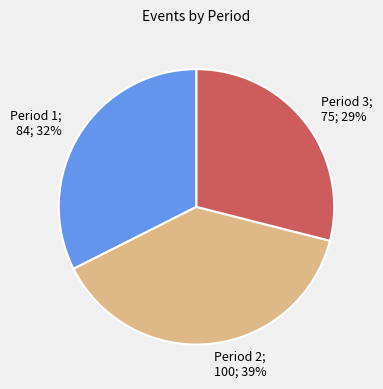

Combined, do Period 3 and Period 2 account for over 50%?

Yes